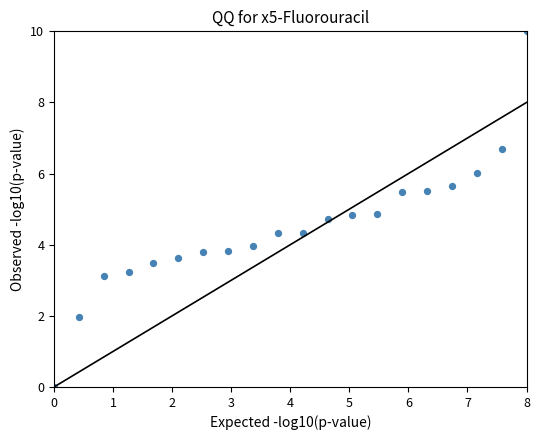

What is the range of X values (max minus min)?

8.0